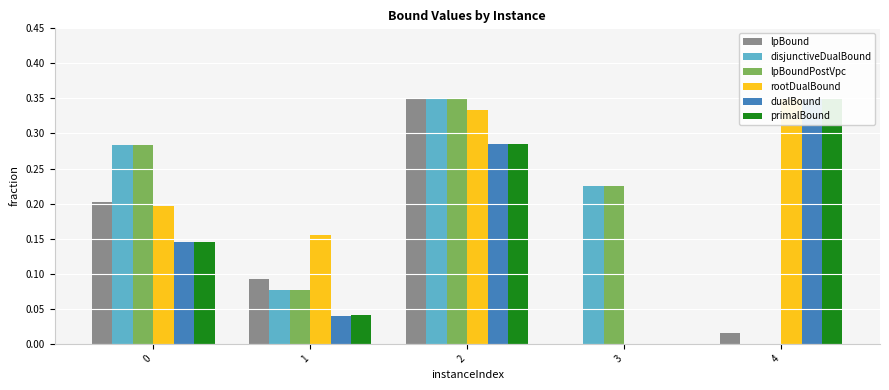

Which category has the highest value across all series?

4